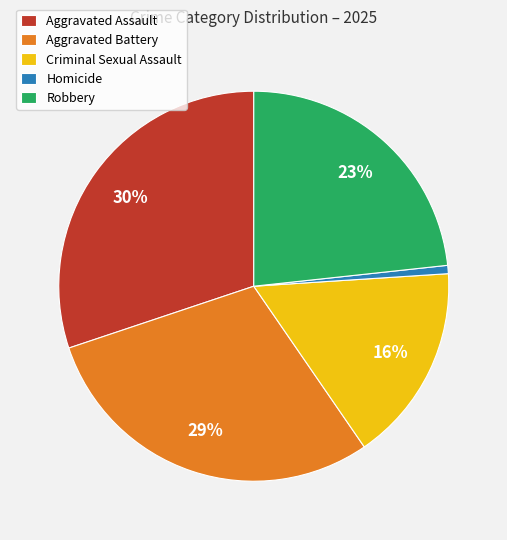

To the nearest percent, what percentage of the pie is Robbery?

23%